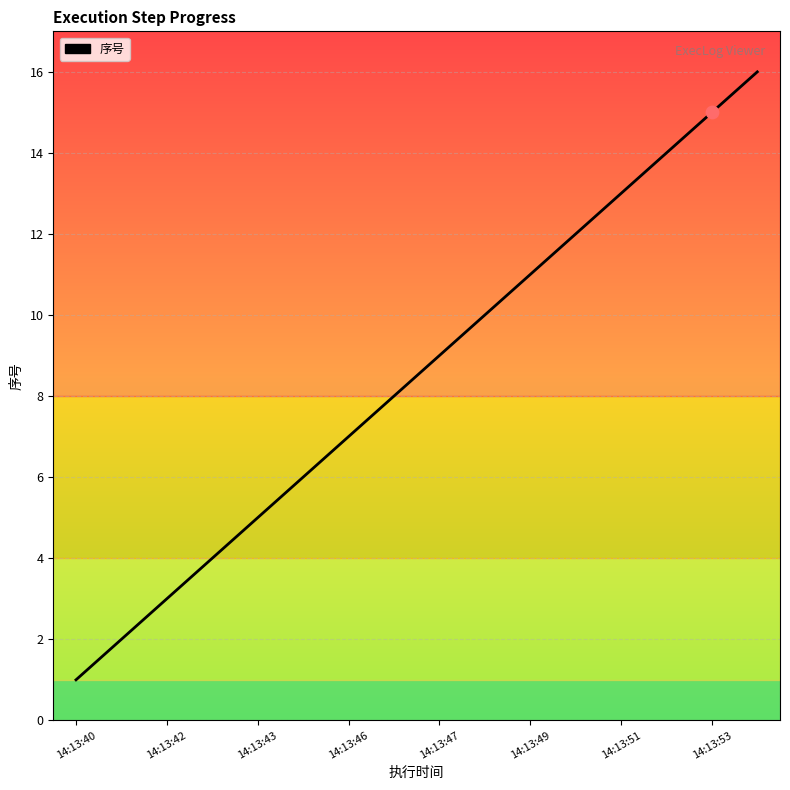

What is the difference between the maximum and minimum values?

15